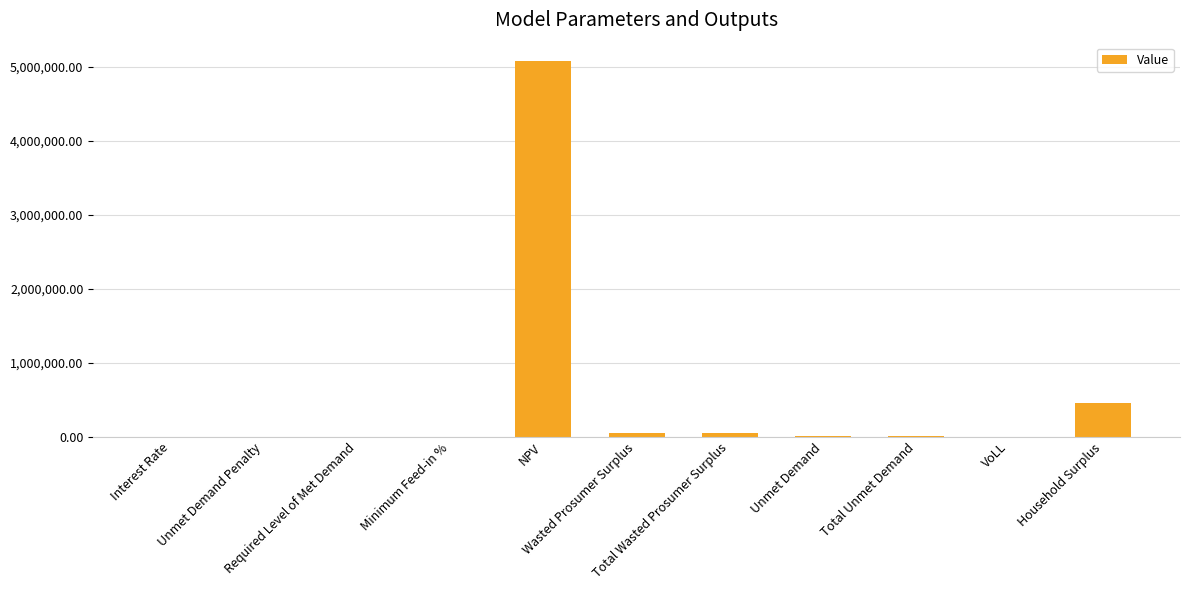

True or false: the data shows 48502.2 at Total Wasted Prosumer Surplus.

True